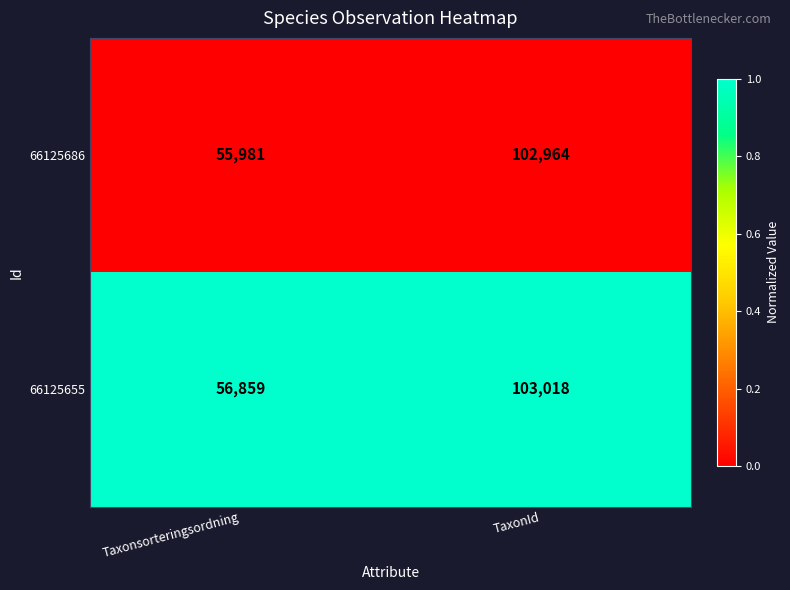

The 66125655 series shows 11738 at Taxonsorteringsordning. True or false?

False